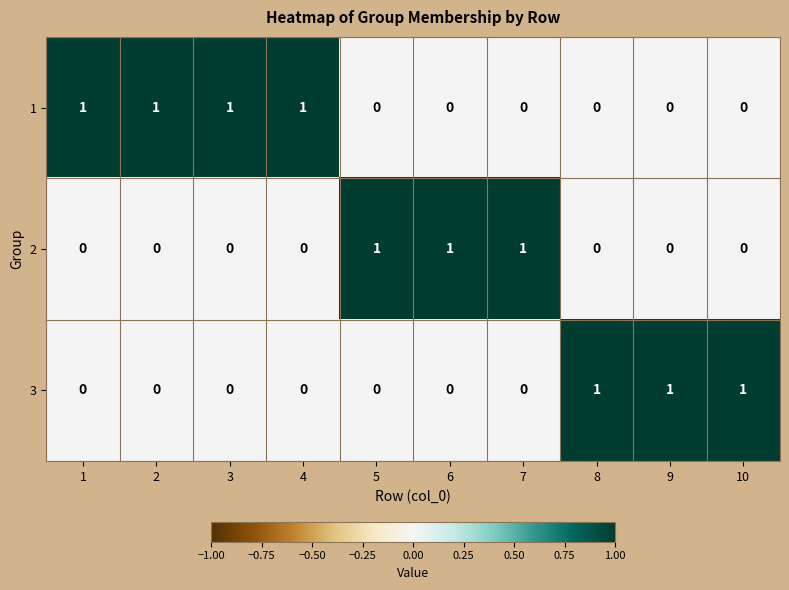

What is the greatest value displayed?

1